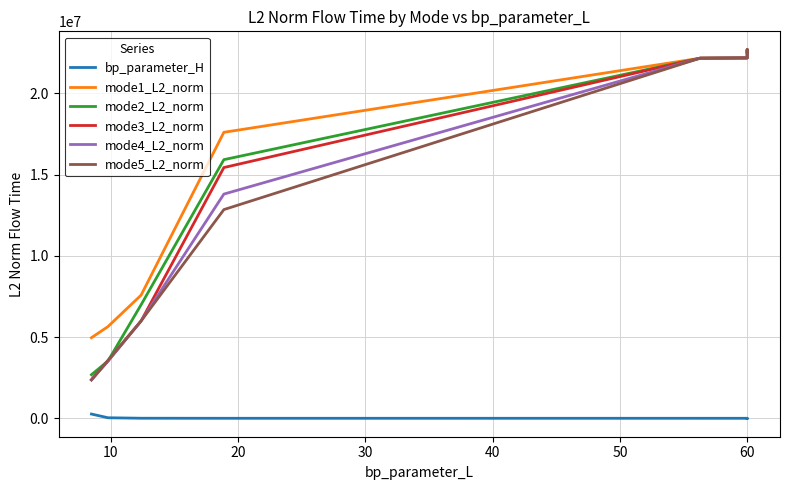

At how many categories does at least one series exceed 2137133?

8